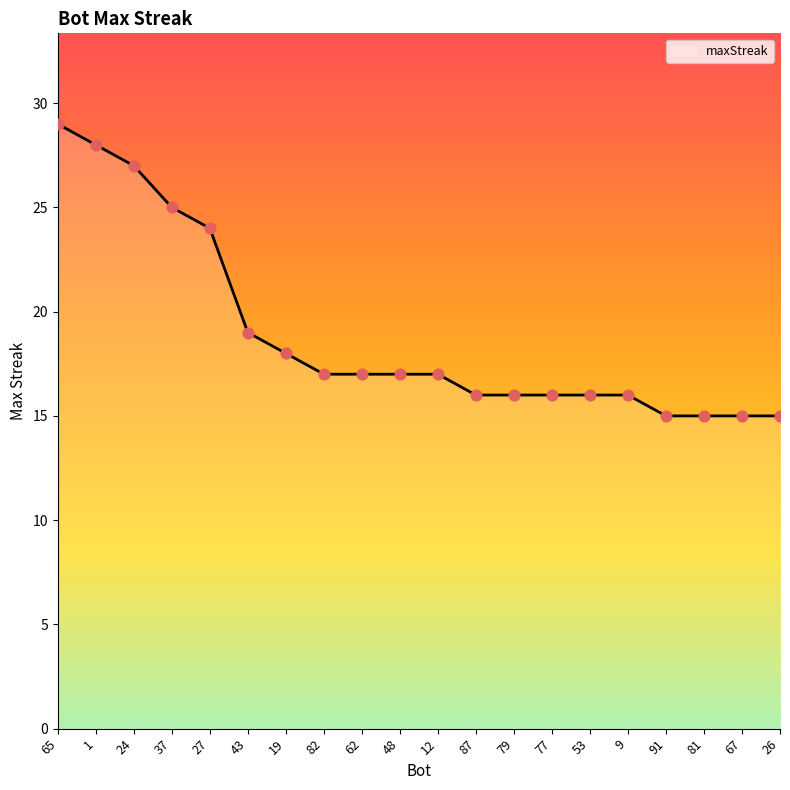

Which has a higher value, 26 or 37?

37